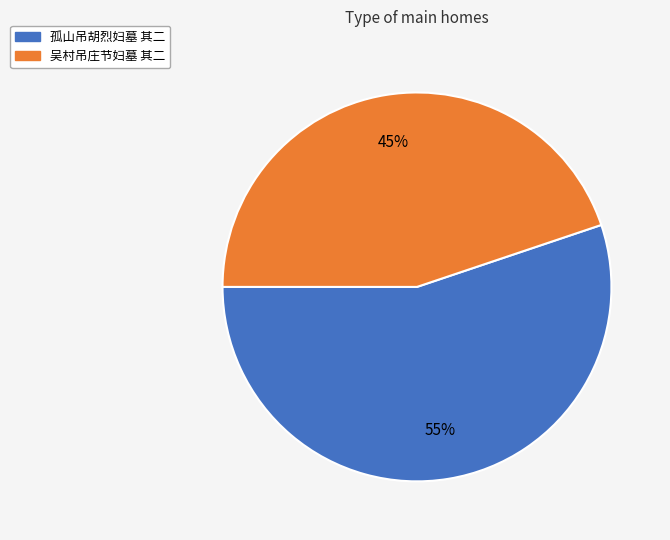

Do 孤山吊胡烈妇墓 其二 and 吴村吊庄节妇墓 其二 together represent more than half of the pie?

Yes